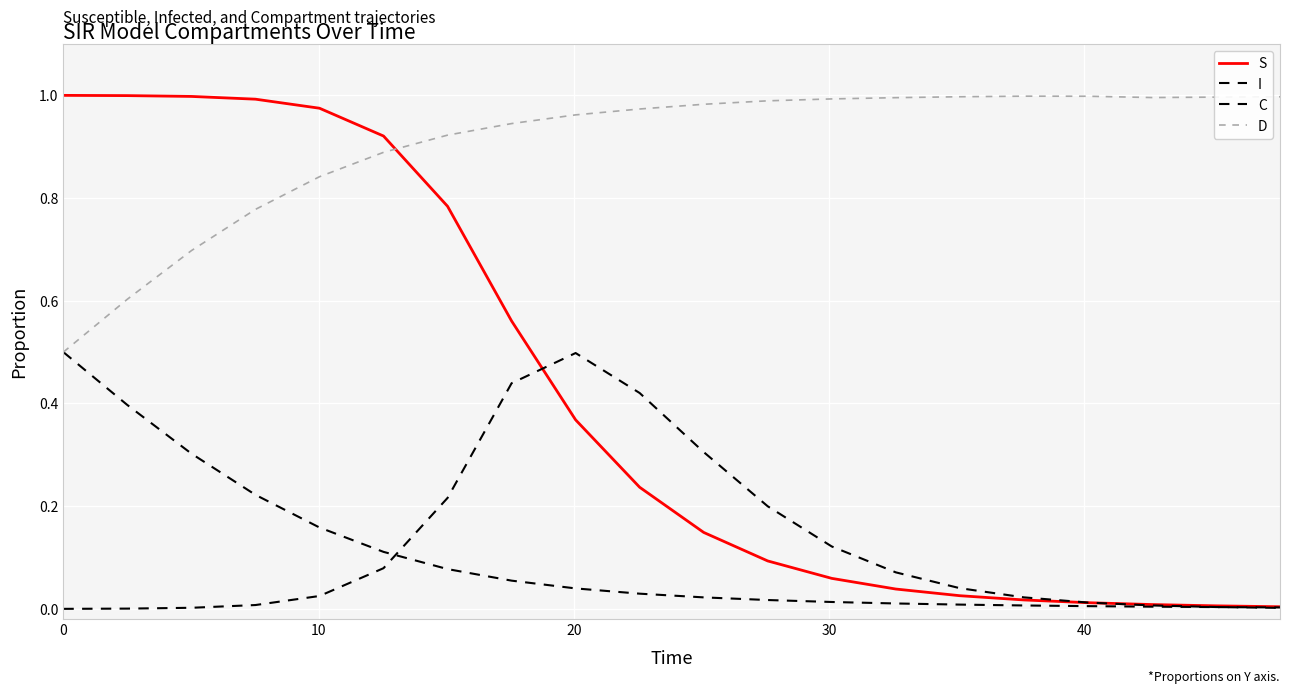

Reading left to right, extract all data points from this chart.

S: 1.0	1.0	1.0	1.0	1.0	0.9	0.8	0.6	0.4	0.2	0.1	0.1	0.1	0.0	0.0	0.0	0.0	0.0	0.0	0.0
I: 0.0	0.0	0.0	0.0	0.0	0.1	0.2	0.4	0.5	0.4	0.3	0.2	0.1	0.1	0.0	0.0	0.0	0.0	0.0	0.0
C: 0.5	0.4	0.3	0.2	0.2	0.1	0.1	0.1	0.0	0.0	0.0	0.0	0.0	0.0	0.0	0.0	0.0	0.0	0.0	0.0
D: 0.5	0.6	0.7	0.8	0.8	0.9	0.9	0.9	1.0	1.0	1.0	1.0	1.0	1.0	1.0	1.0	1.0	1.0	1.0	1.0